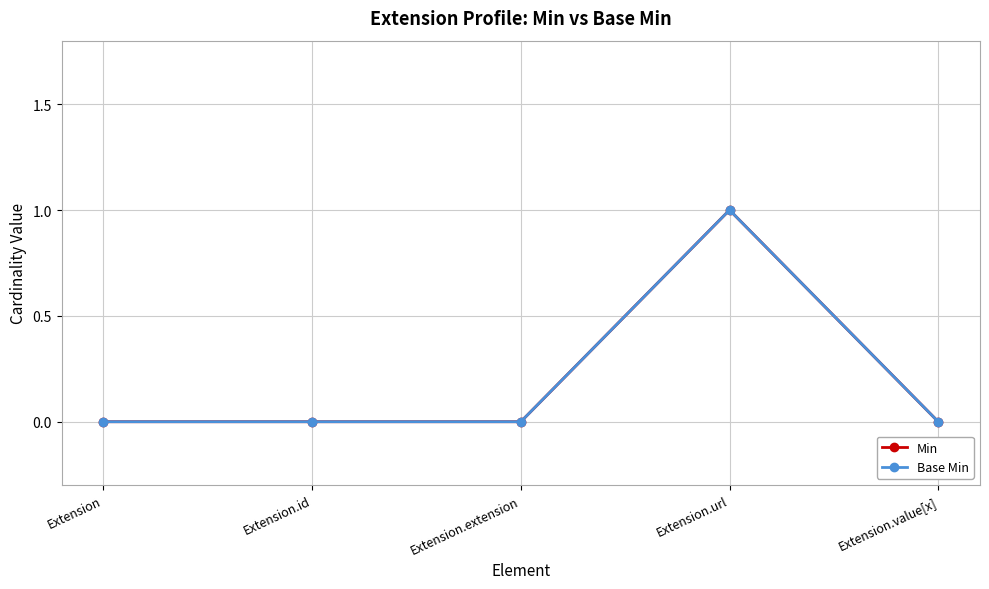

At Extension.url, list the series in order from largest to smallest.

Min, Base Min